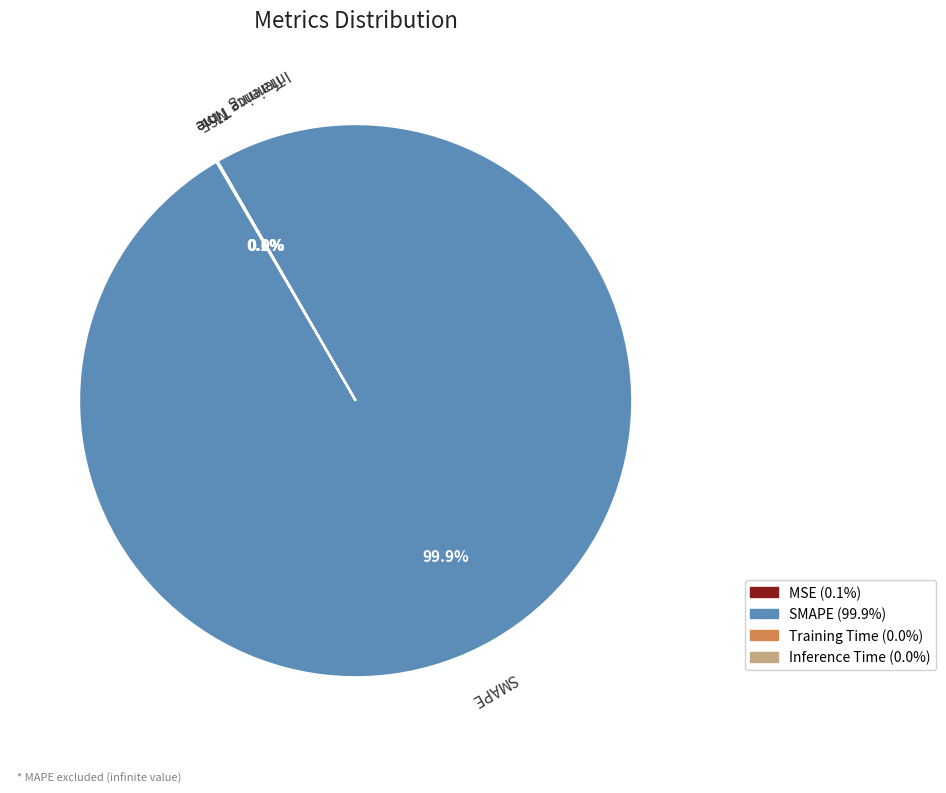

Which slice is the largest?

SMAPE